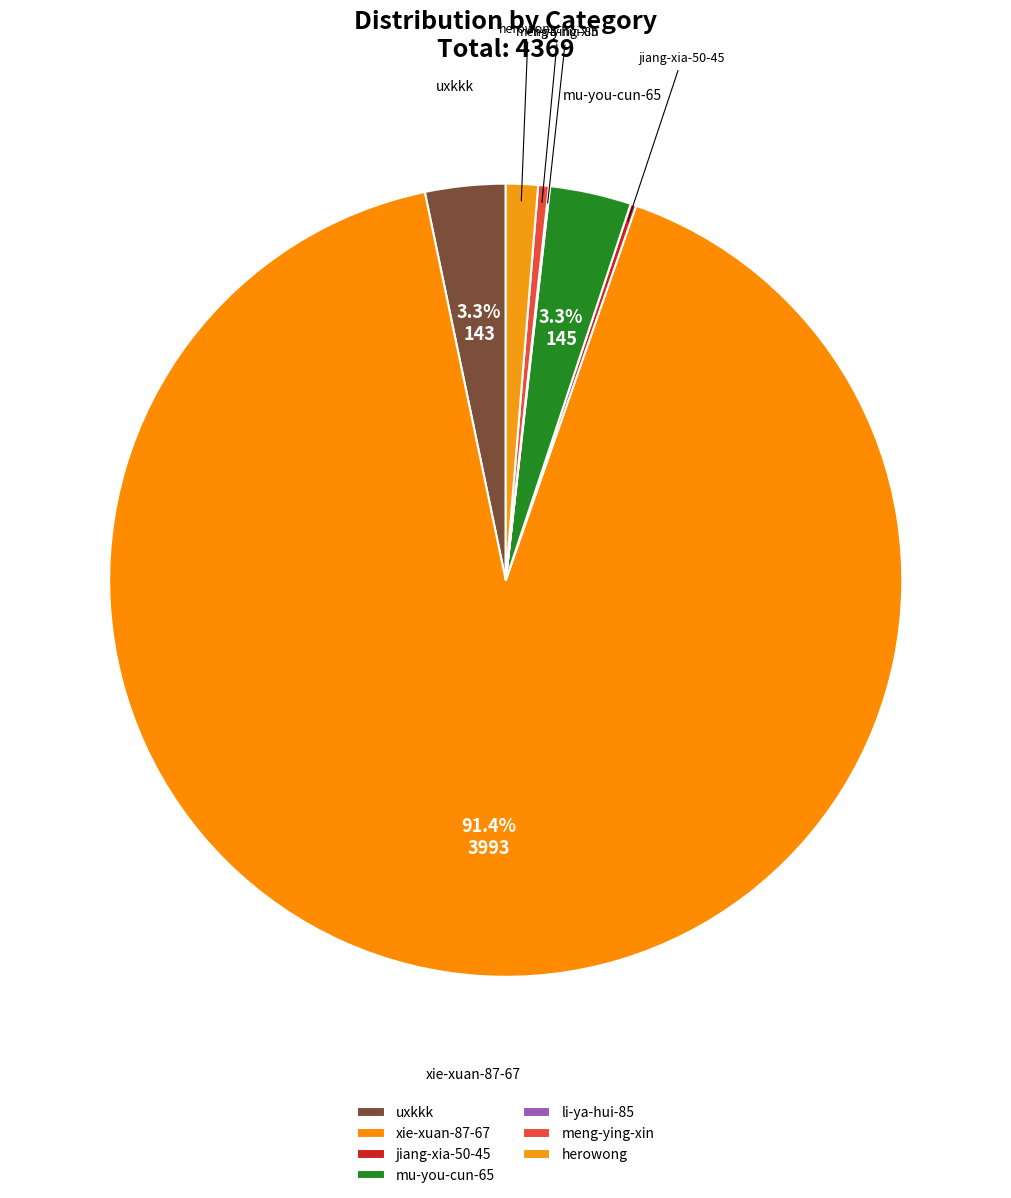

How much of the chart is everything except uxkkk?

96.7%